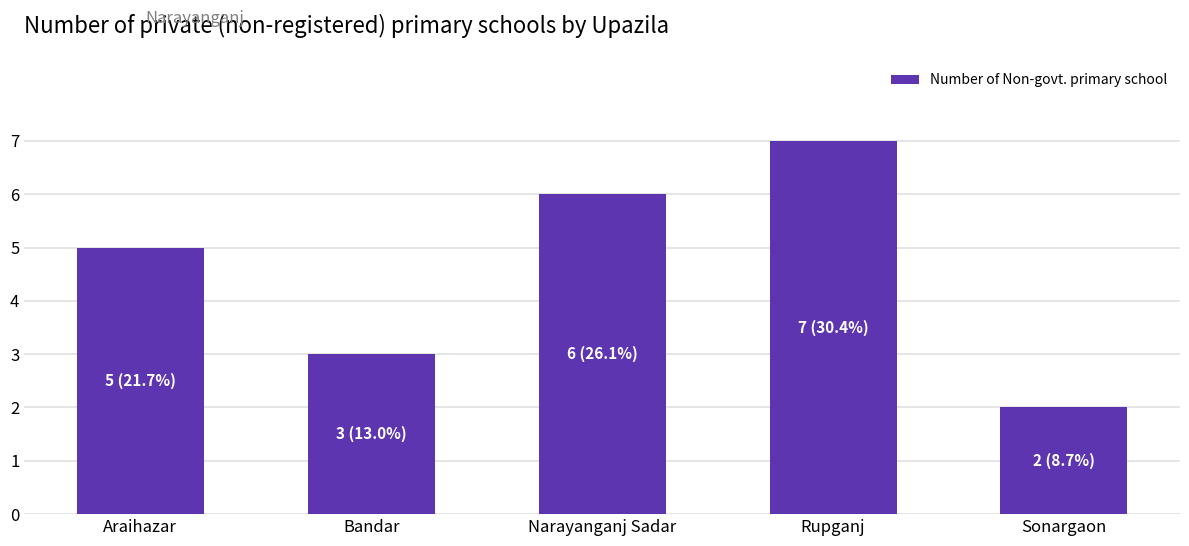

Reading left to right, extract all data points from this chart.

Araihazar=5	Bandar=3	Narayanganj Sadar=6	Rupganj=7	Sonargaon=2